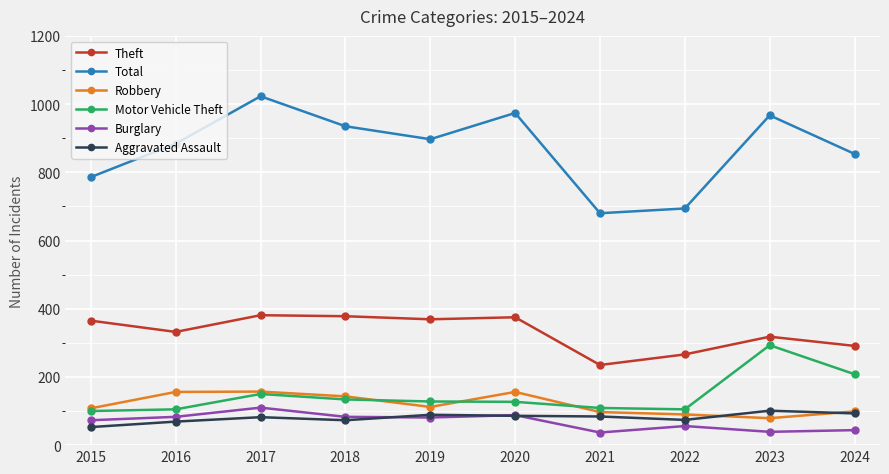

The value of Aggravated Assault at 2019 is 137. True or false?

False